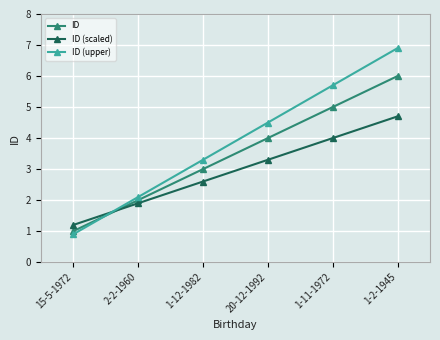

Does the chart display data point markers on the line(s)?

Yes